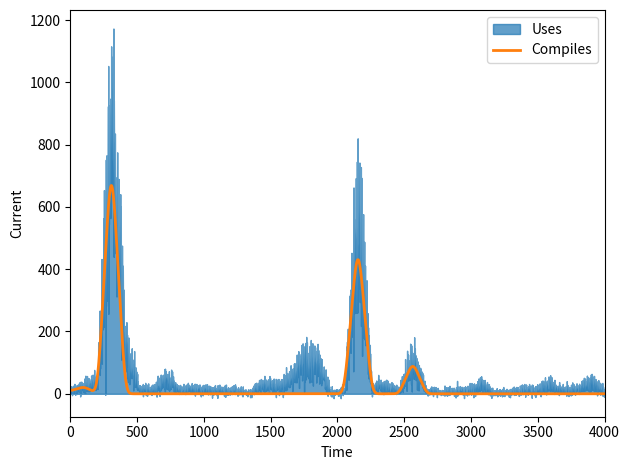

What is the maximum value for Compiles?

668.7